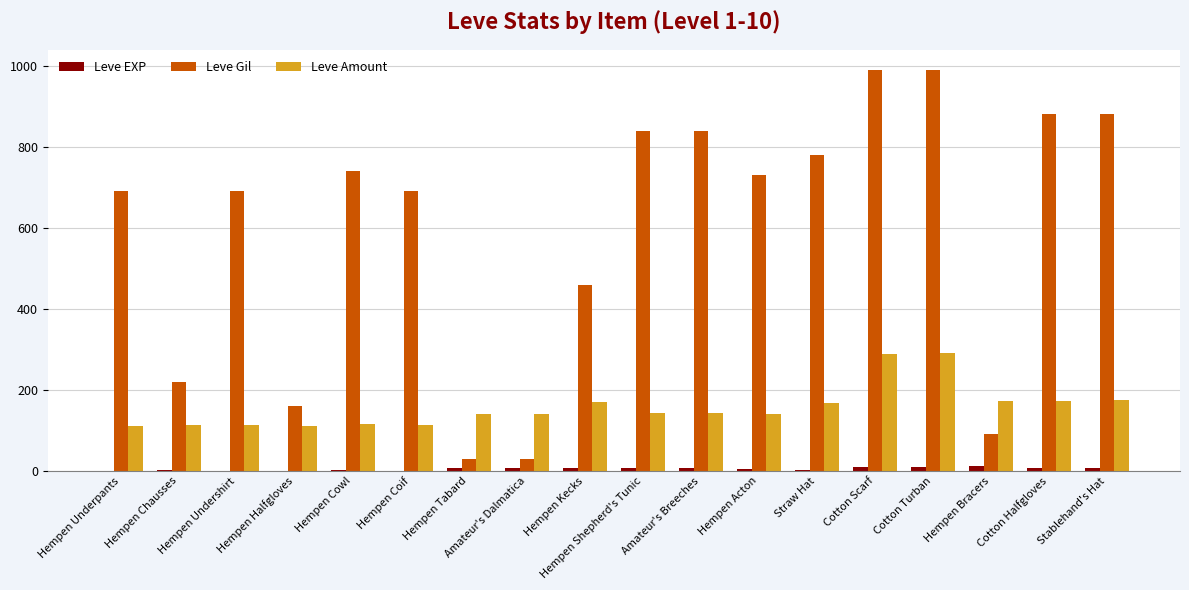

The Leve EXP series shows 5 at Hempen Acton. True or false?

True